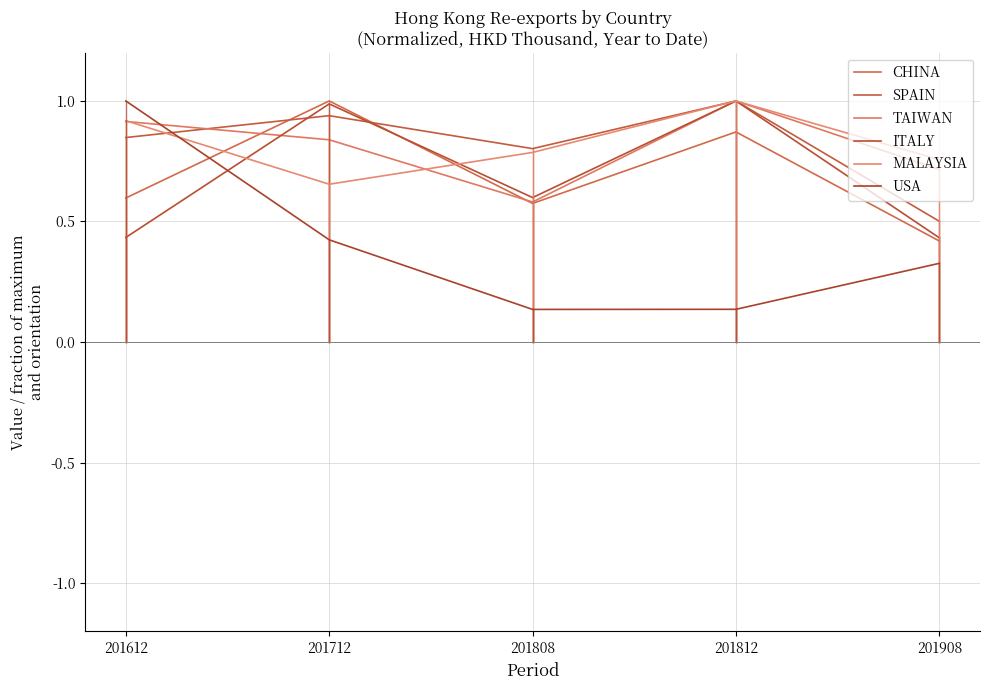

Does the chart display data point markers on the line(s)?

No